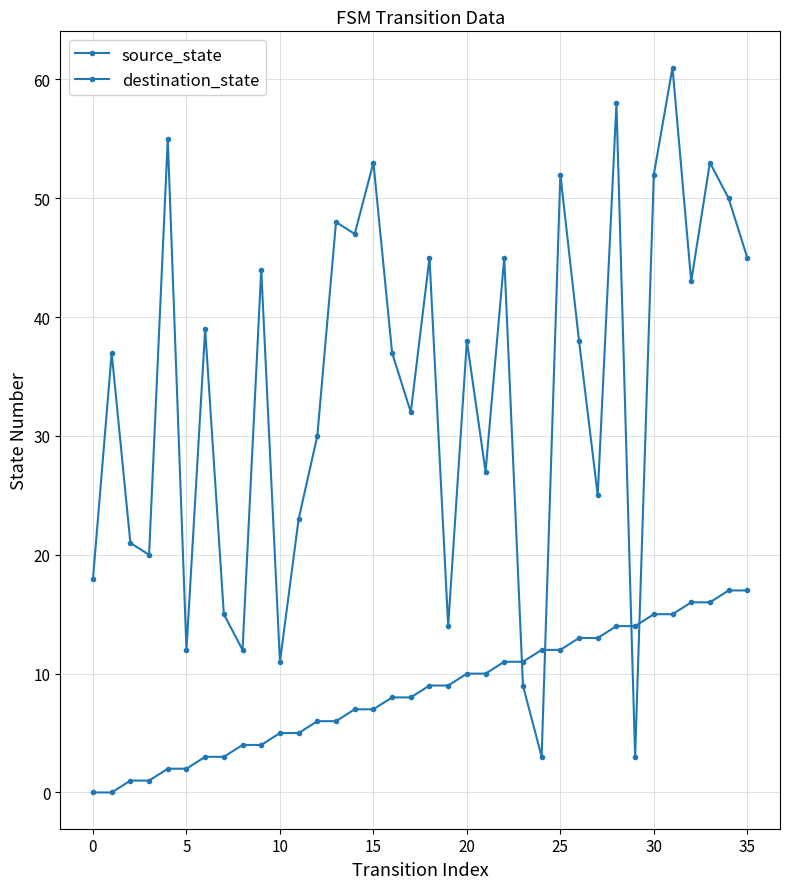

Which series has the widest spread of values?

destination_state